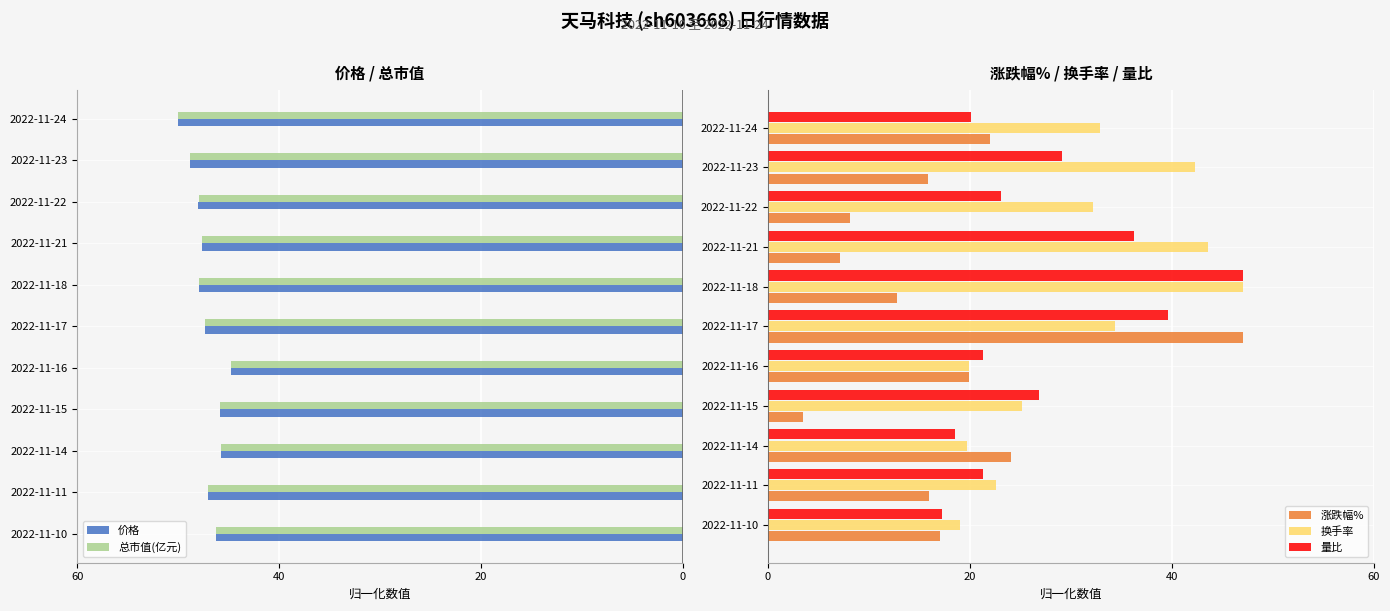

How many data points does each series have?

11